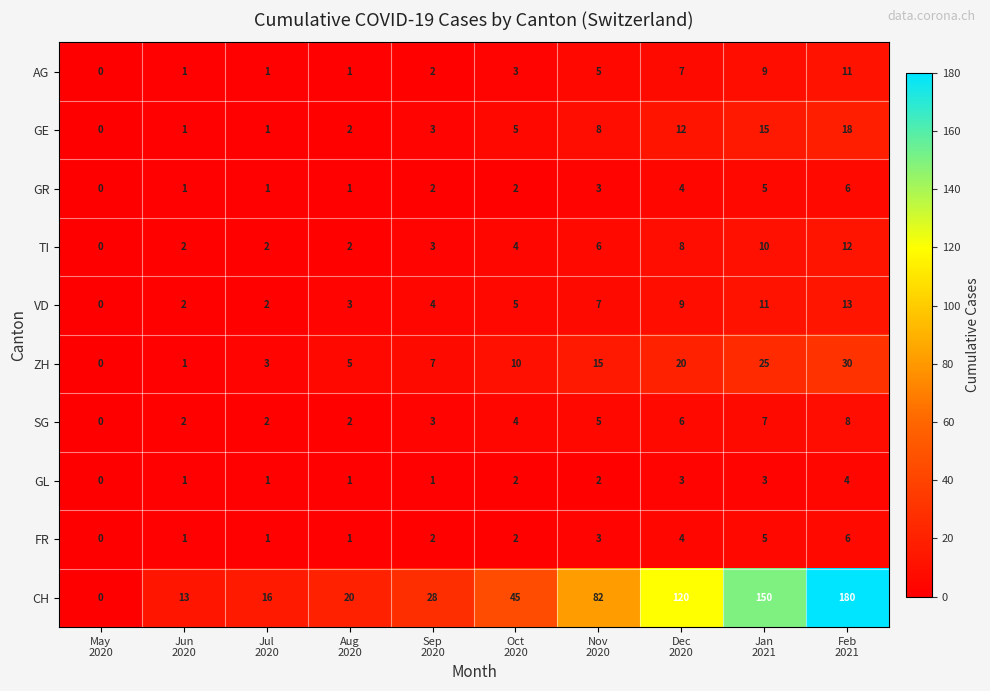

What is the difference between the maximum and minimum values in the TI series?

12